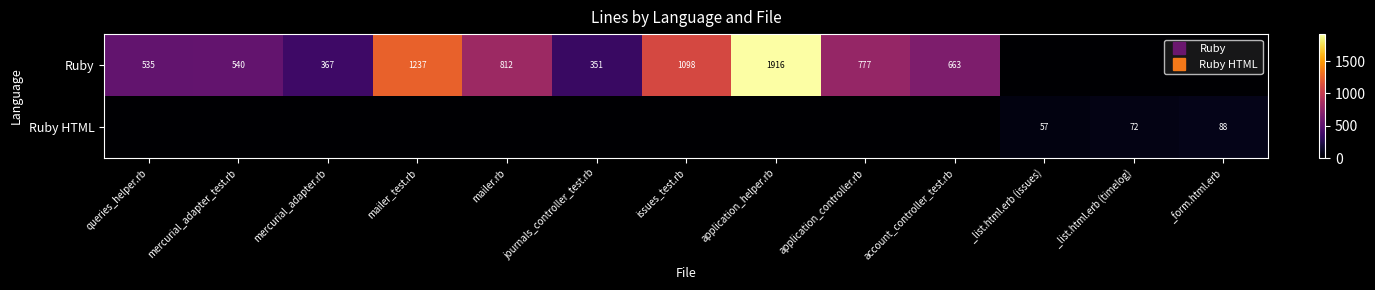

True or false: Ruby has a value of 633 at _list.html.erb (issues).

False